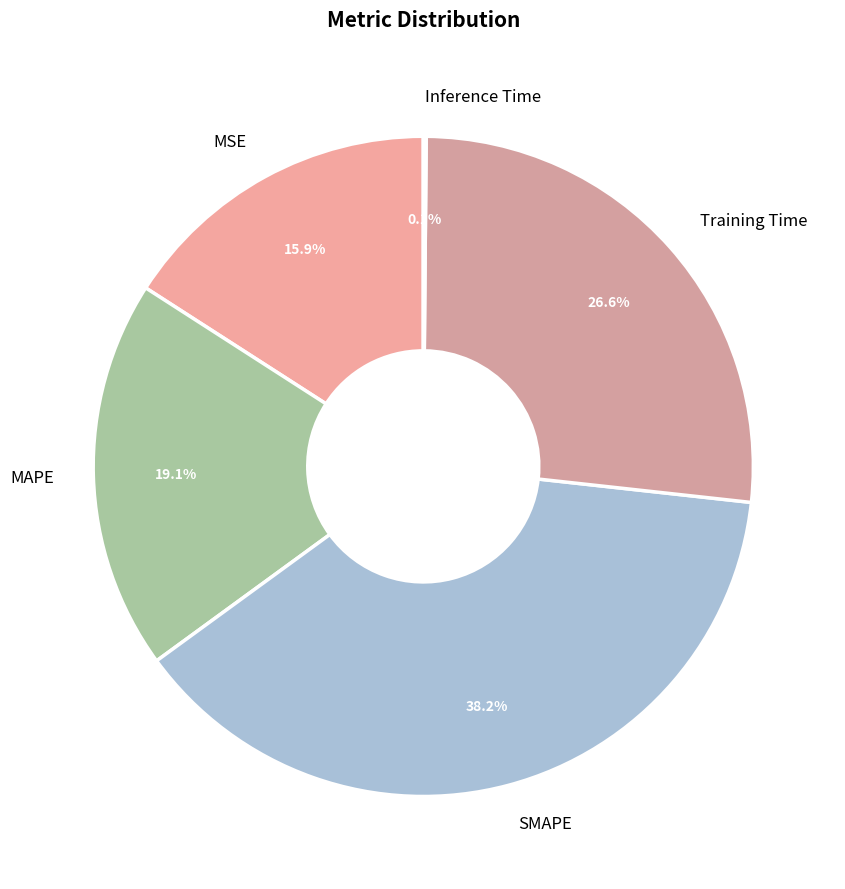

Which slice is the largest?

SMAPE